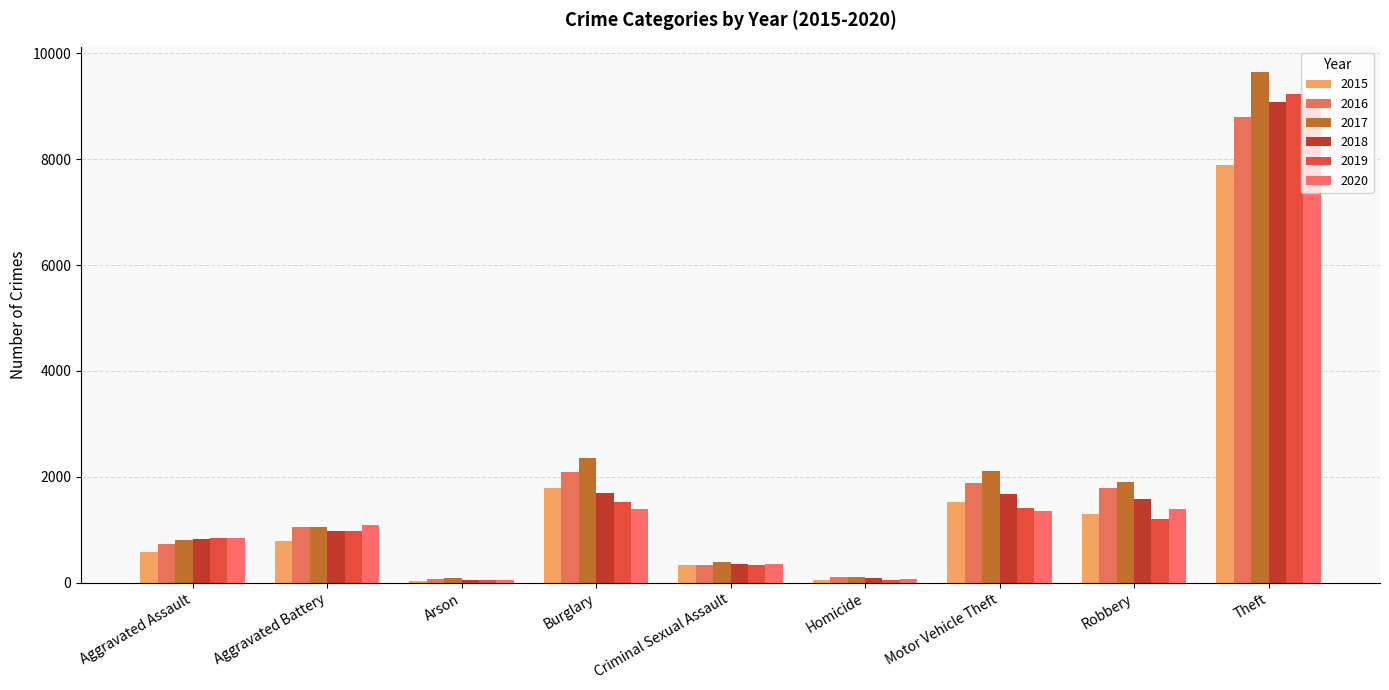

The 2020 series shows 1388 at Burglary. True or false?

True